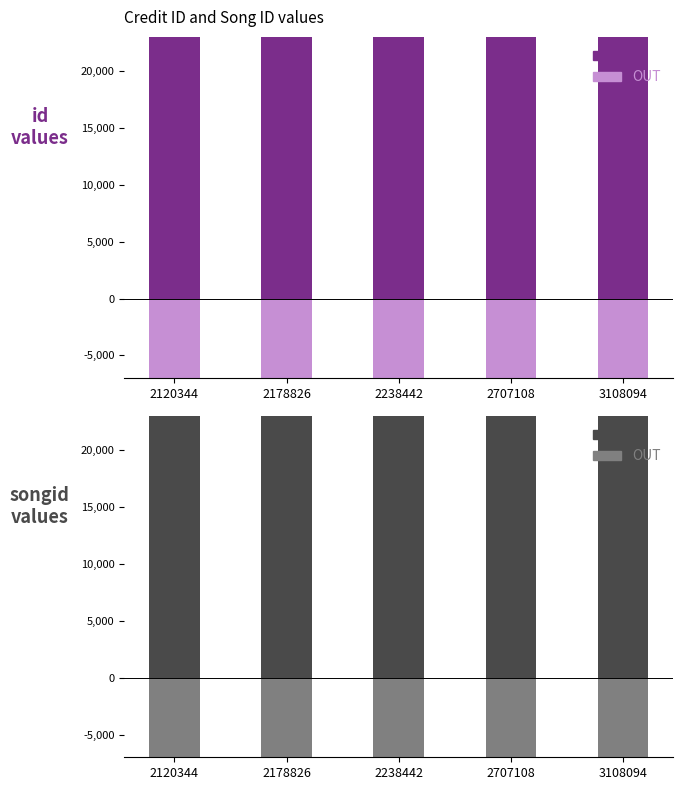

True or false: id (neg) has a value of -115.9 at 3108094.

False